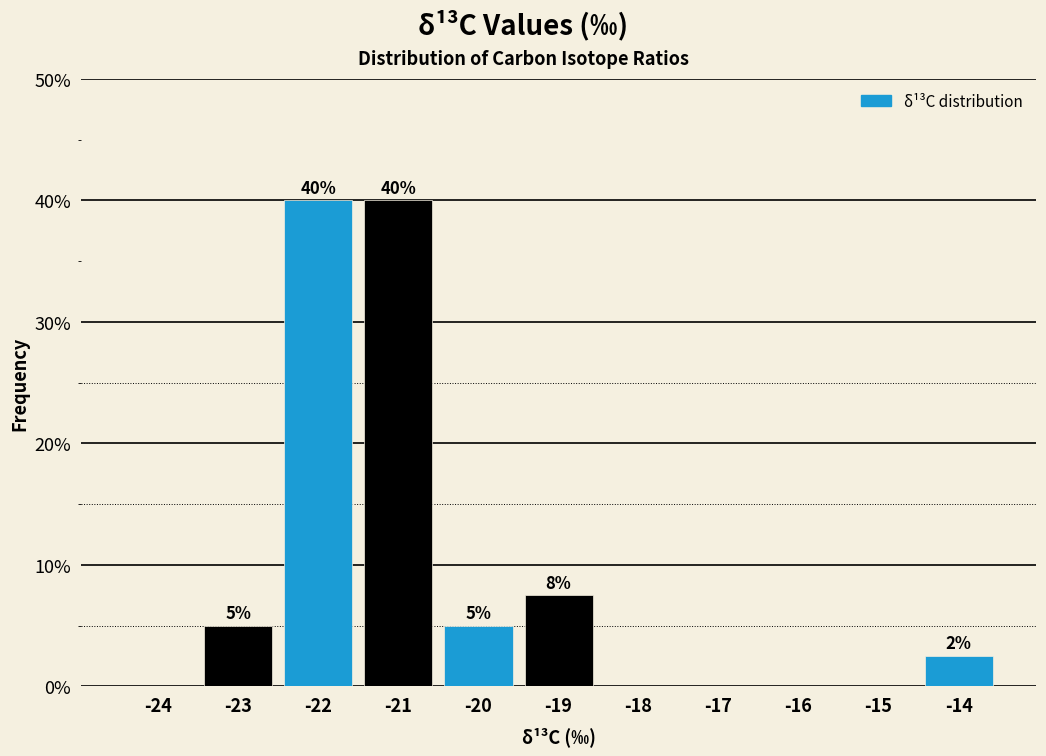

What is the sum of the values at -22 and -21?

80.0